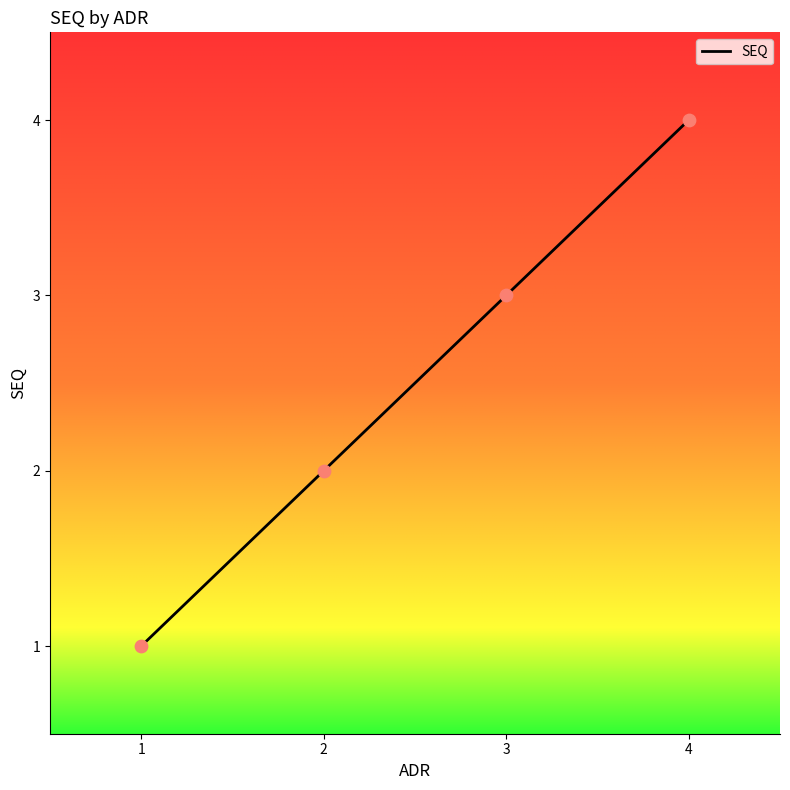

What is the change in value from 3 to 4?

+1